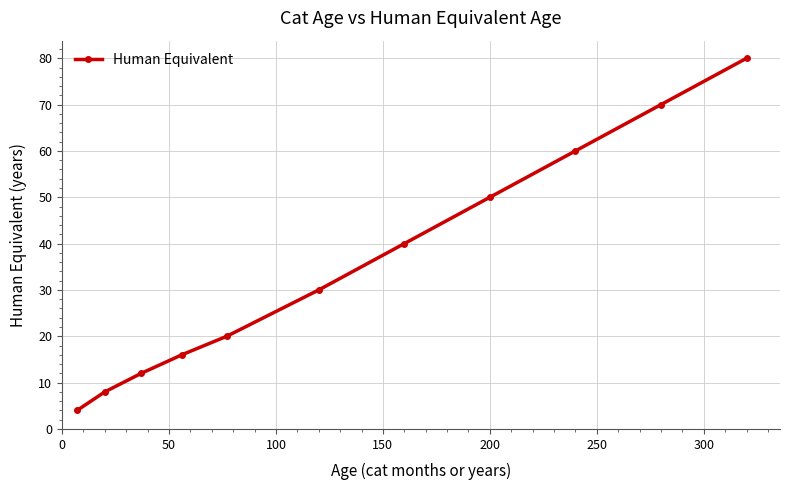

What is the difference between the second highest and minimum values?

66